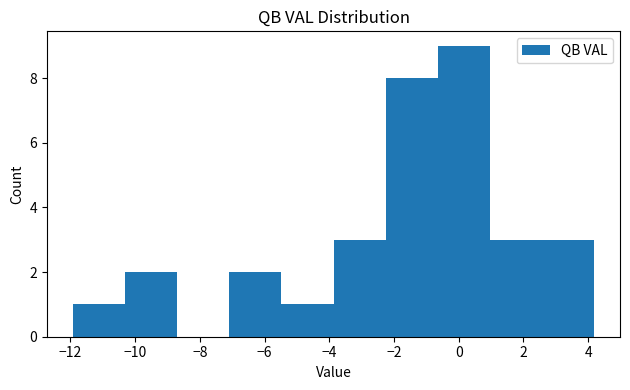

Reading left to right, list every bar in this chart as the range it spans on the x-axis followed by its height. Neither the bar edges nor the heights are printed on the chart, so give them approximately, as read against the axes.

-12.0 to -10.4: 1
-10.4 to -8.6: 2
-8.6 to -7.0: 0
-7.0 to -5.4: 2
-5.4 to -3.8: 1
-3.8 to -2.2: 3
-2.2 to -0.6: 8
-0.6 to 1.0: 9
1.0 to 2.6: 3
2.6 to 4.2: 3